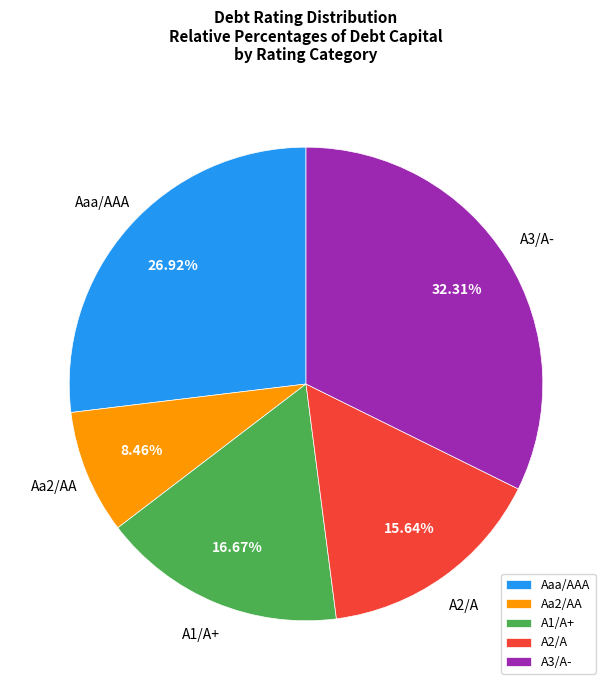

Which slice is the smallest?

Aa2/AA